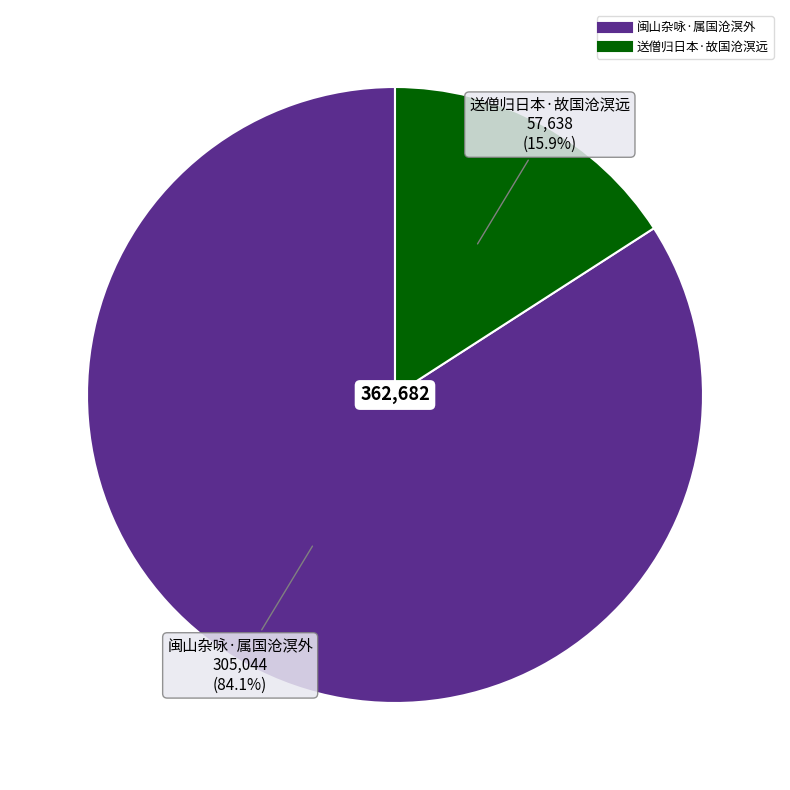

Rank the categories by value from highest to lowest.

闽山杂咏·属国沧溟外, 送僧归日本·故国沧溟远